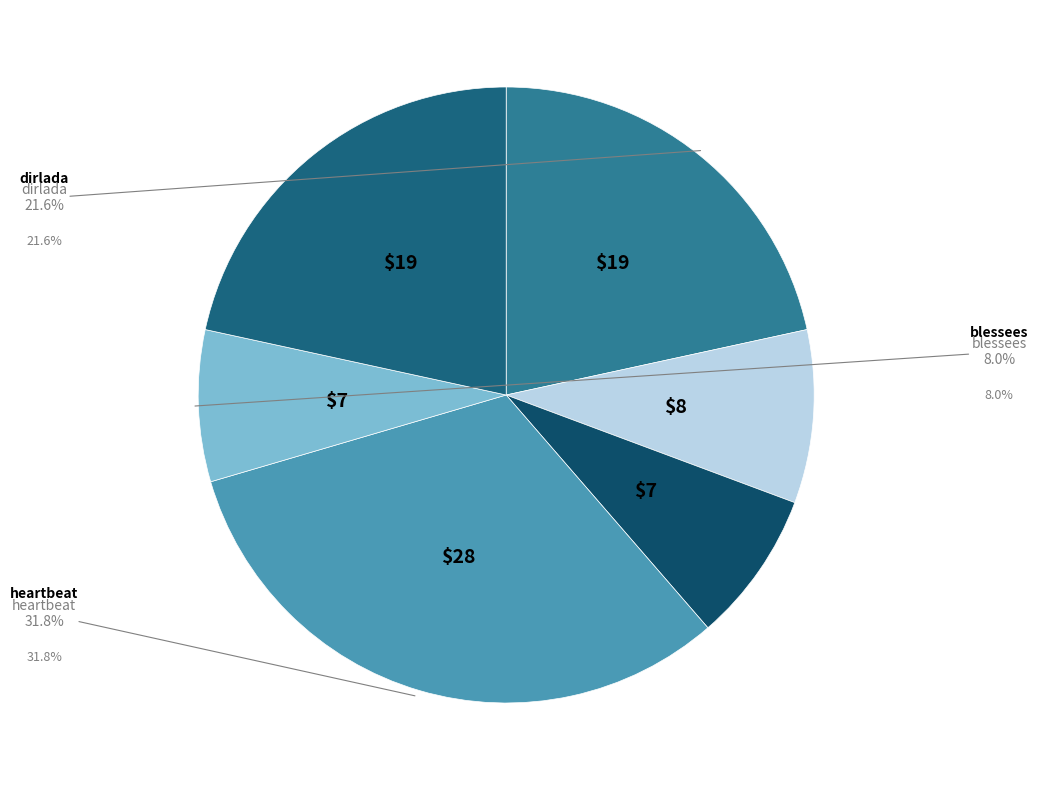

How many segments does this pie chart have?

6